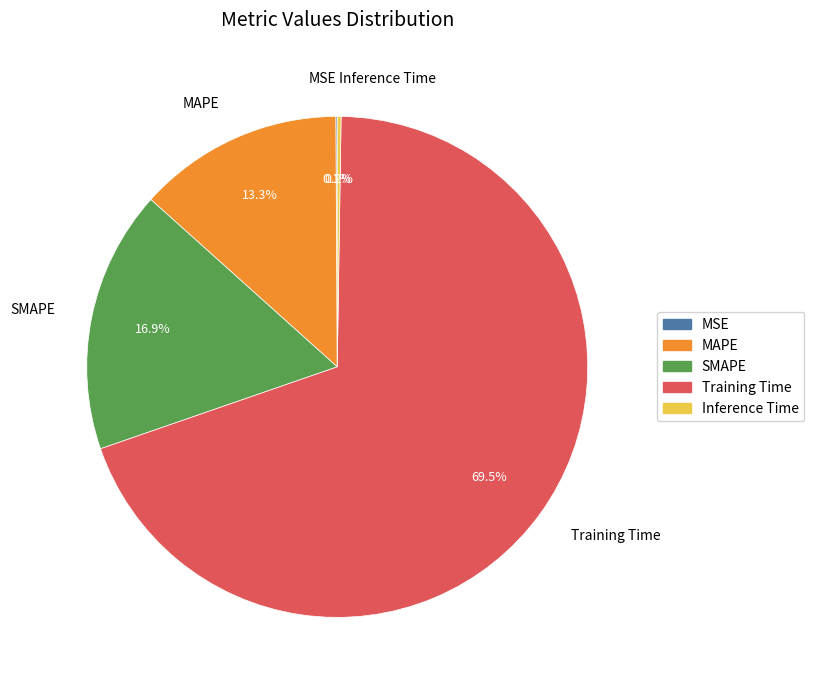

To the nearest percent, what is the difference between the largest and smallest slice percentages?

69%